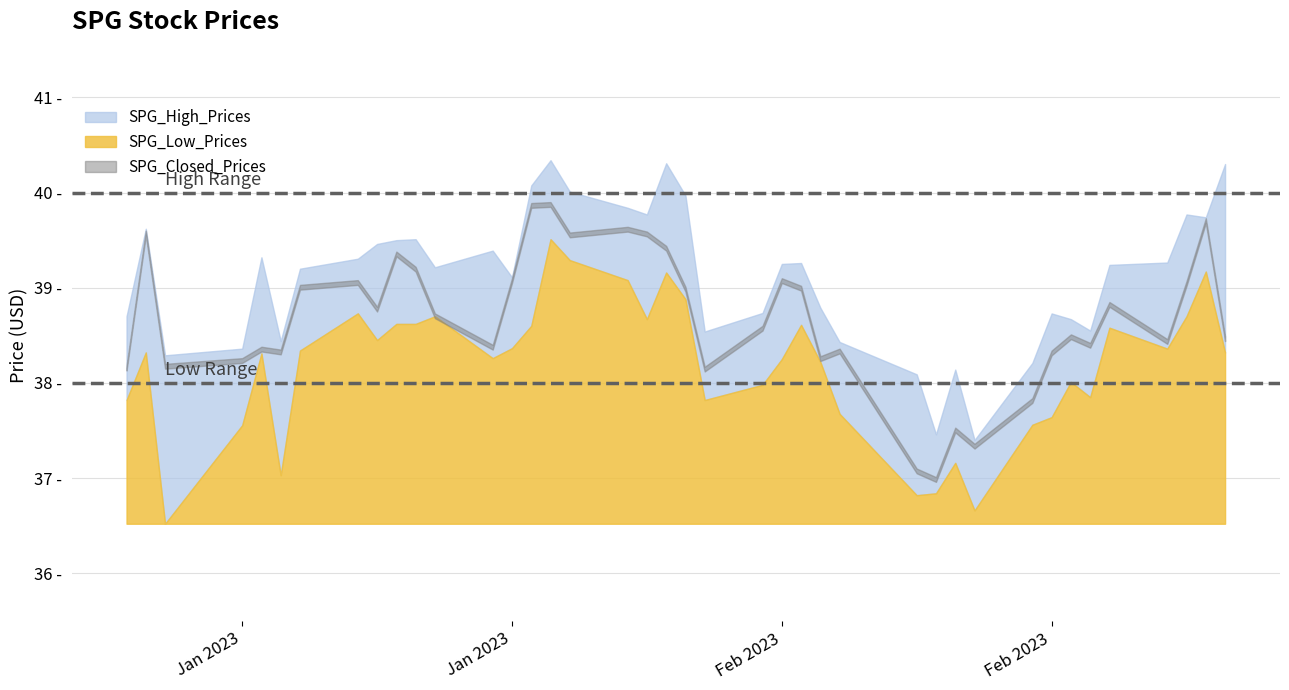

Is the value of SPG_High_Prices at 2023-01-11 greater than the value of SPG_Low_Prices at 2023-01-27?

No